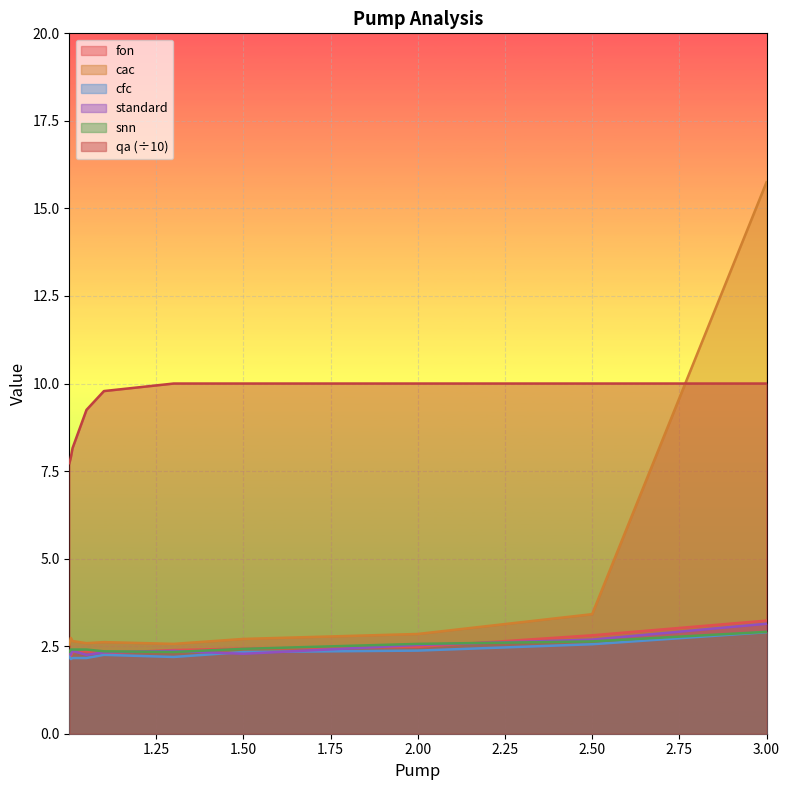

Rank the series at 1.5 from lowest to highest value.

standard, cfc, snn, fon, cac, qa